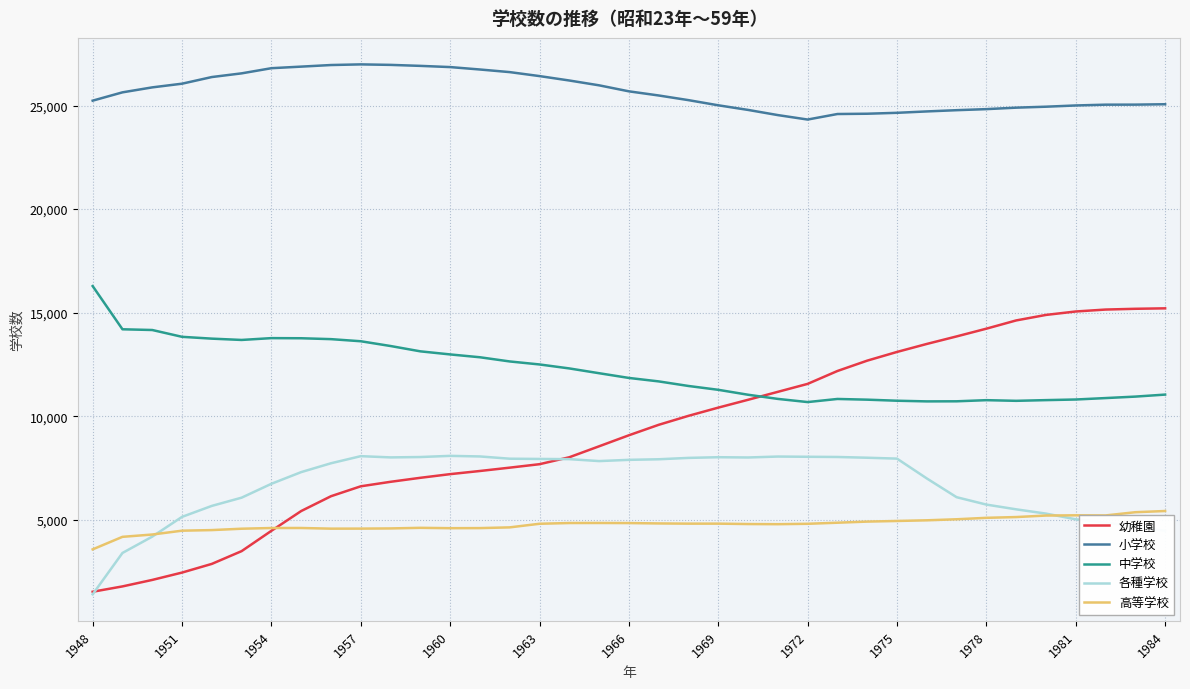

What is the minimum value shown in the chart?

1405